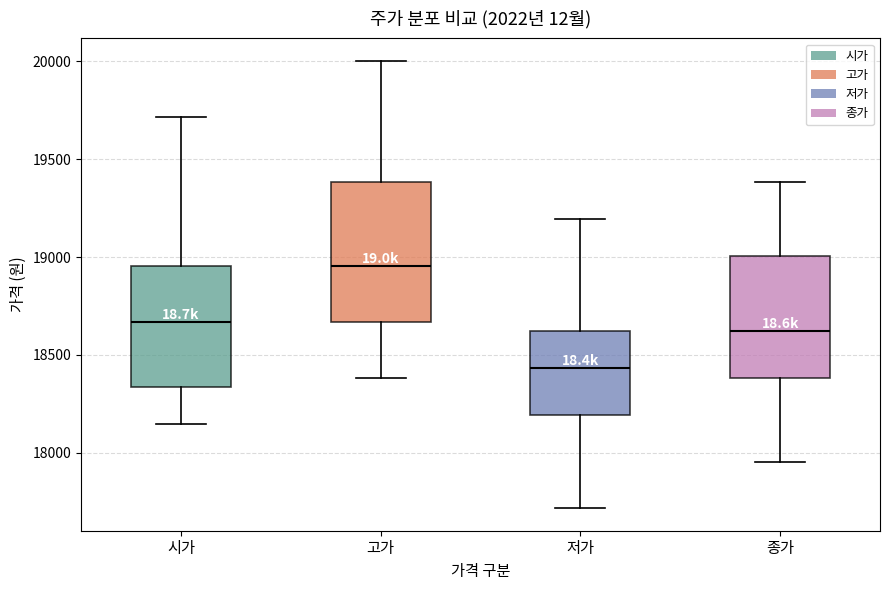

Which box is the tallest, from its lower edge to its upper edge?

고가